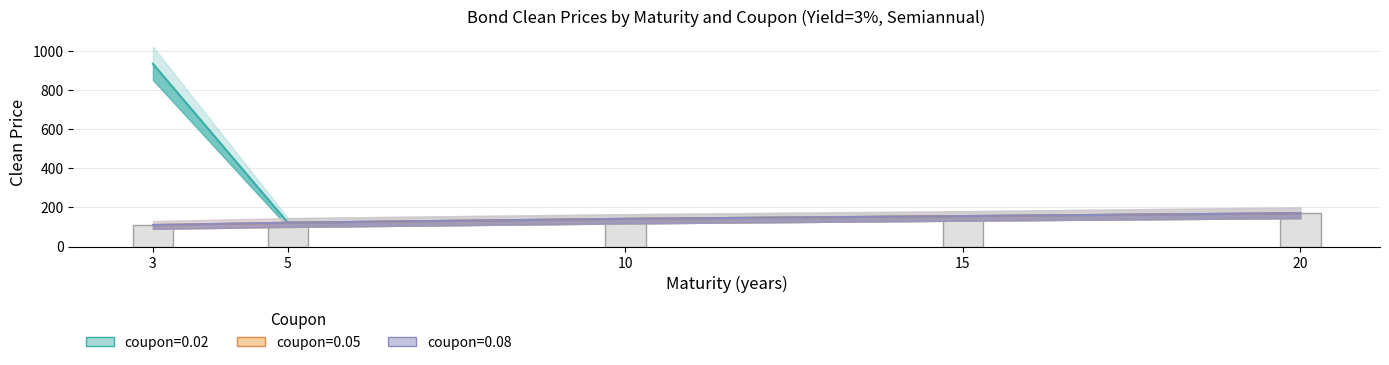

What is the sum of all coupon=0.02 values?

1520.4